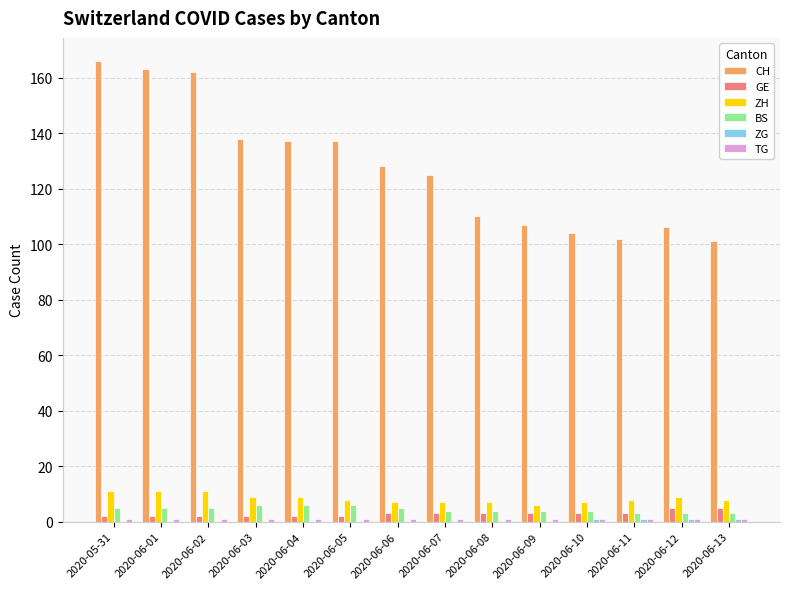

Is the value of GE at 2020-06-04 greater than the value of BS at 2020-06-04?

No